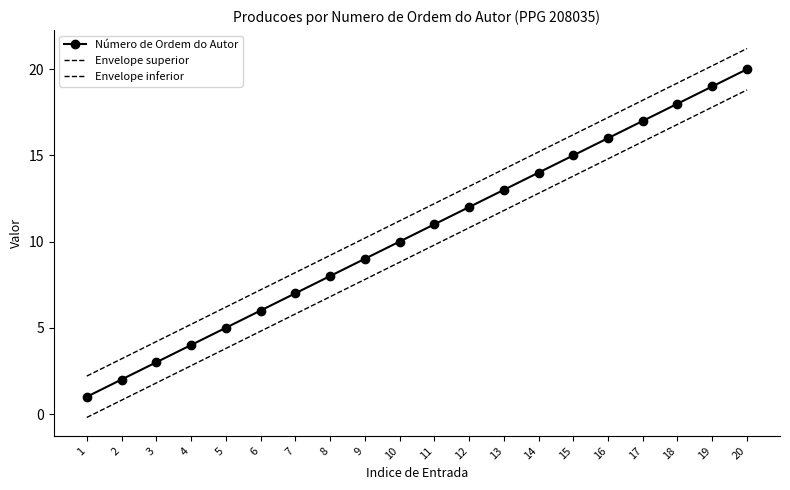

Where is Envelope inferior nearest to the value 9?

10